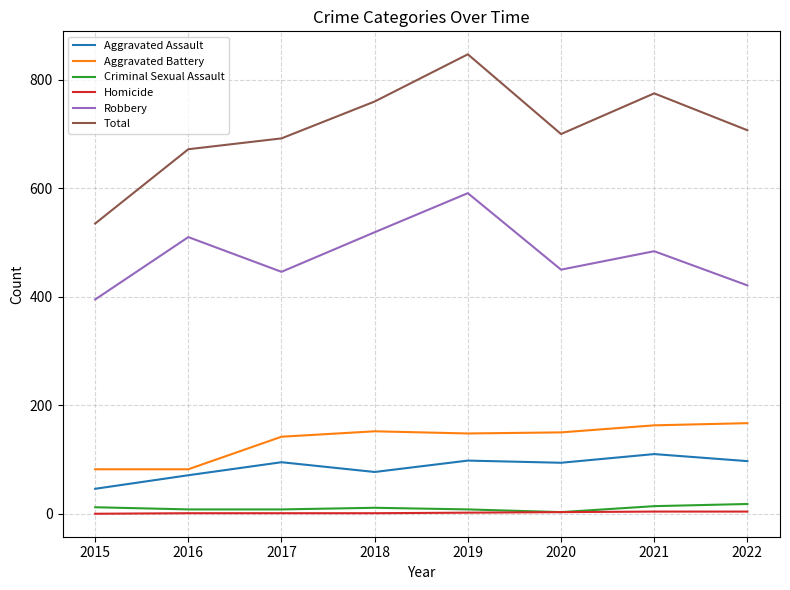

What are all the series names shown in the legend?

Aggravated Assault, Aggravated Battery, Criminal Sexual Assault, Homicide, Robbery, Total